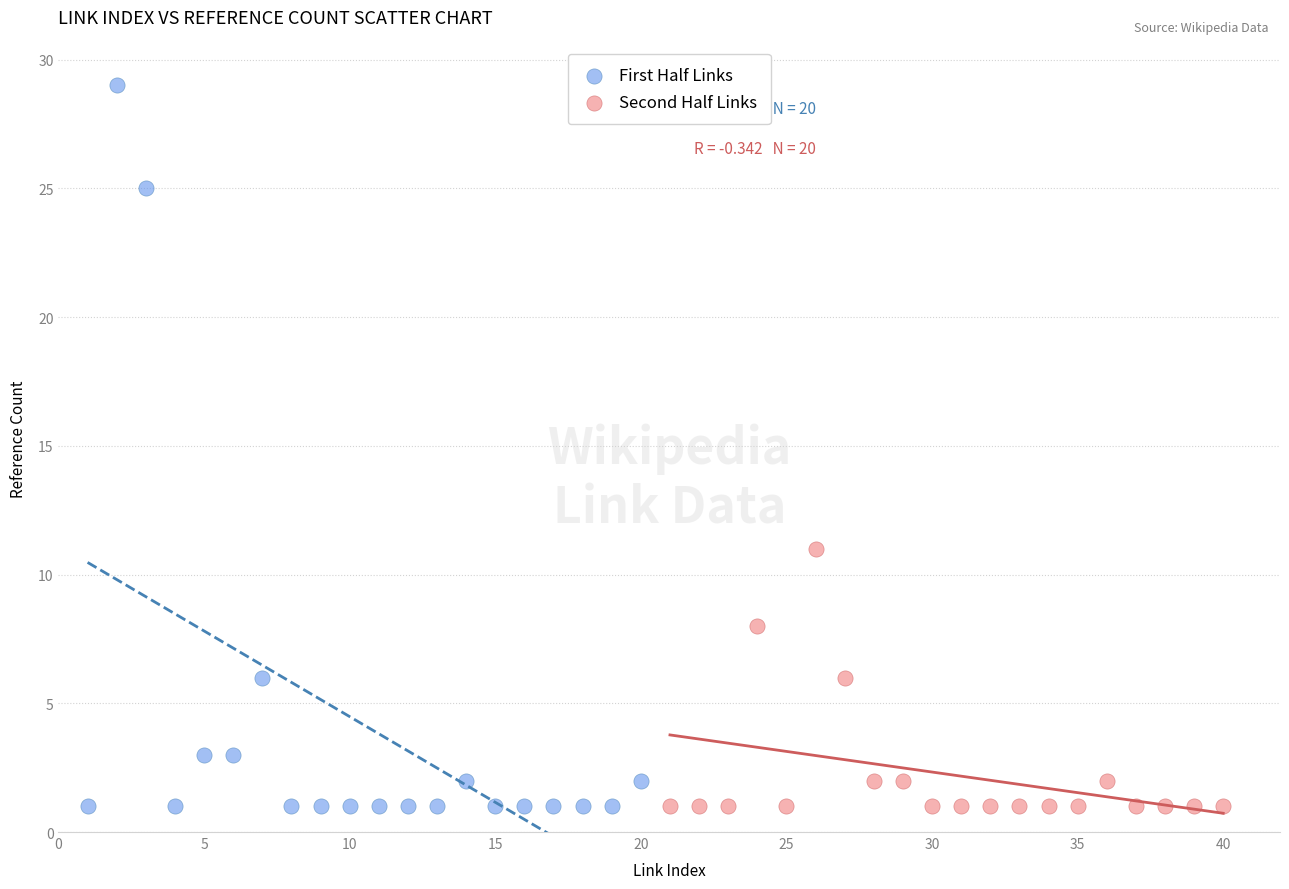

Which series reaches the maximum Y coordinate?

First Half Links